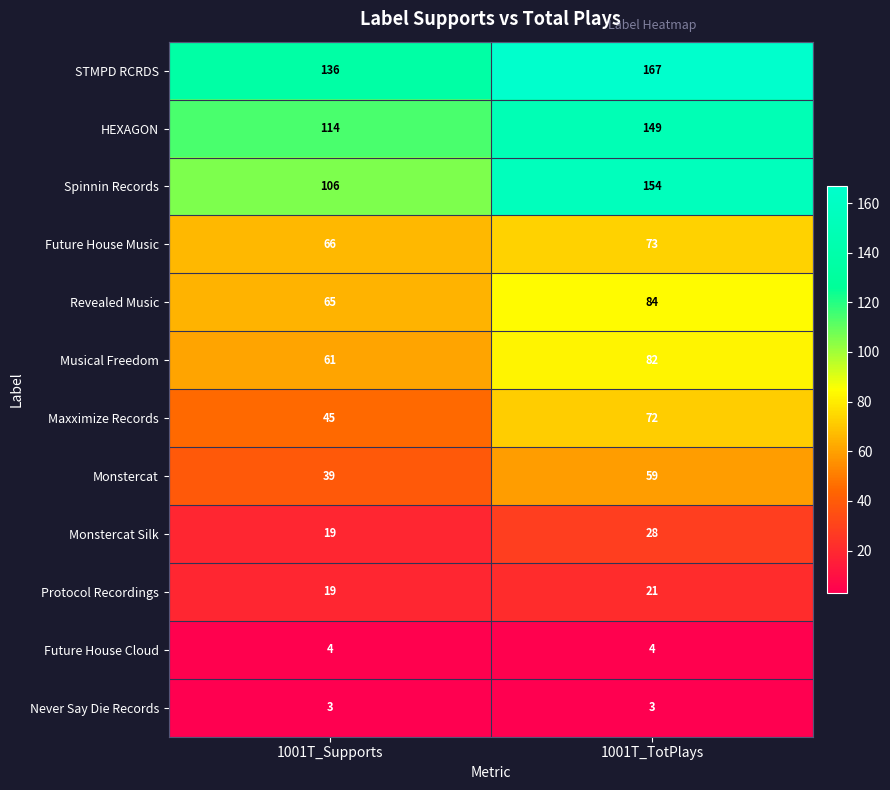

Rank the series at 1001T_TotPlays from highest to lowest value.

STMPD RCRDS, Spinnin Records, HEXAGON, Revealed Music, Musical Freedom, Future House Music, Maxximize Records, Monstercat, Monstercat Silk, Protocol Recordings, Future House Cloud, Never Say Die Records